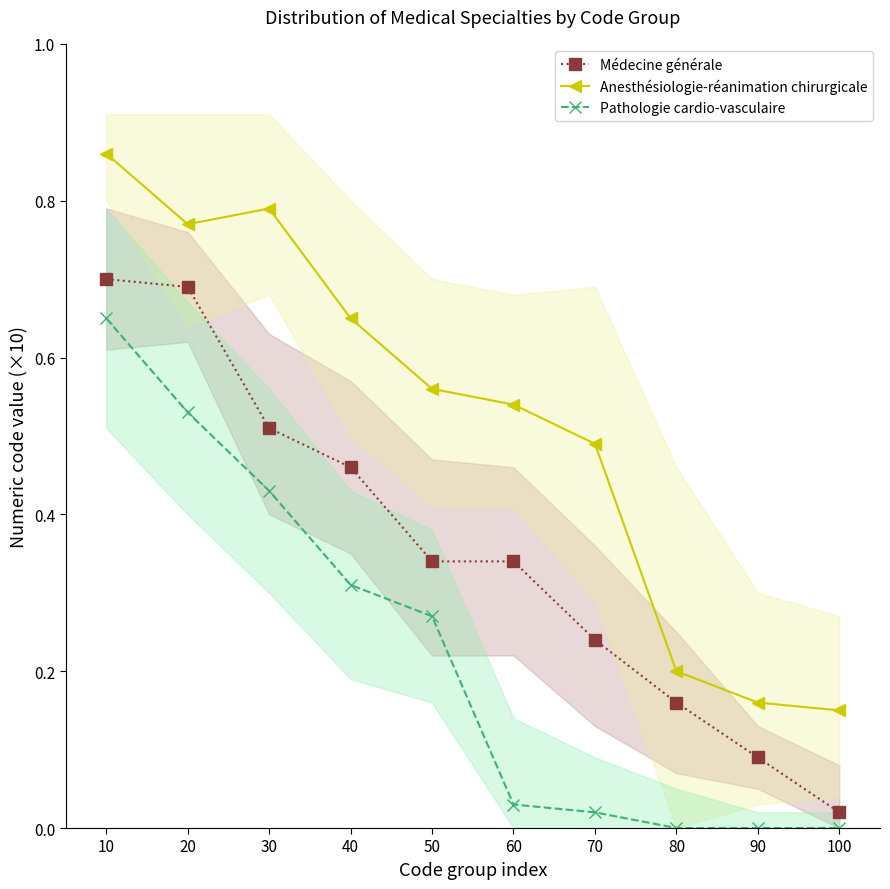

Which series has the largest range (max minus min)?

Anesthésiologie-réanimation chirurgicale